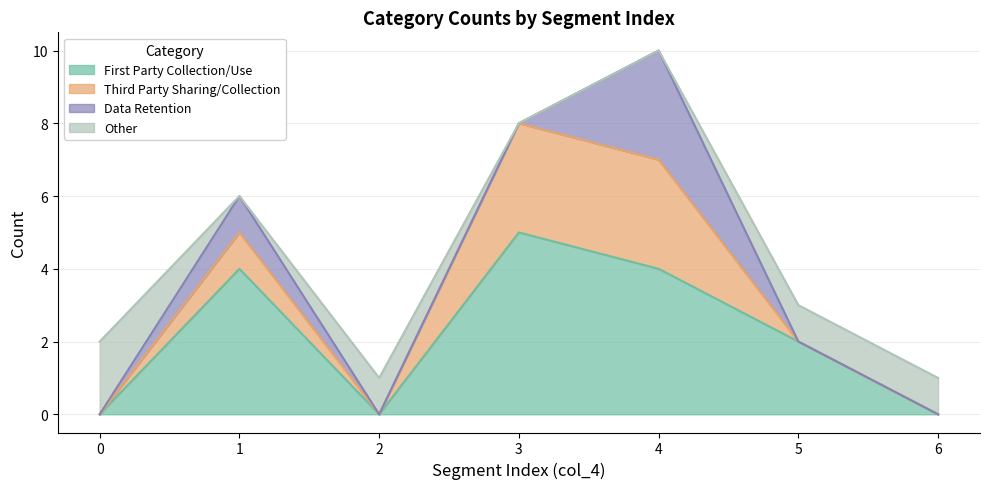

How many lines are shown in the chart?

4